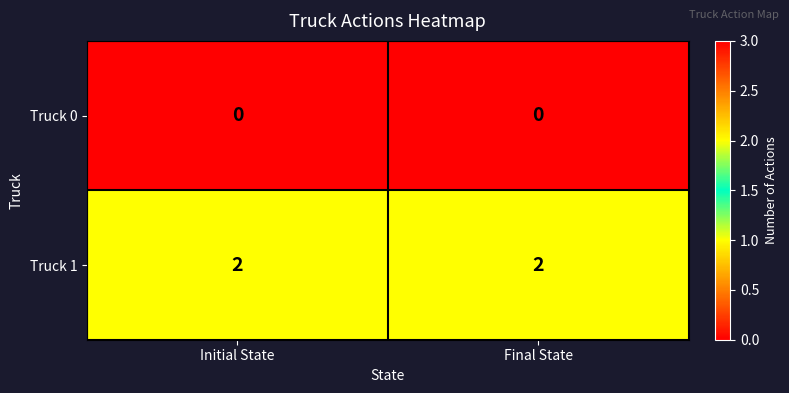

Which series has the largest total across all categories?

Truck 1